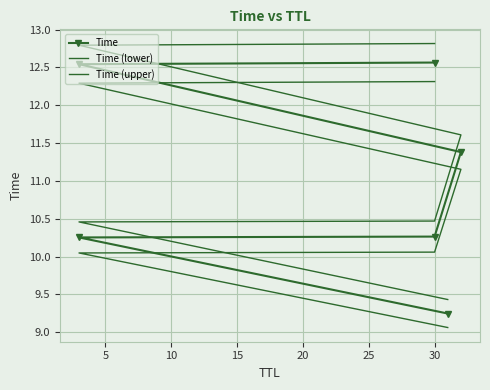

Is this an area chart (filled region under the line)?

No